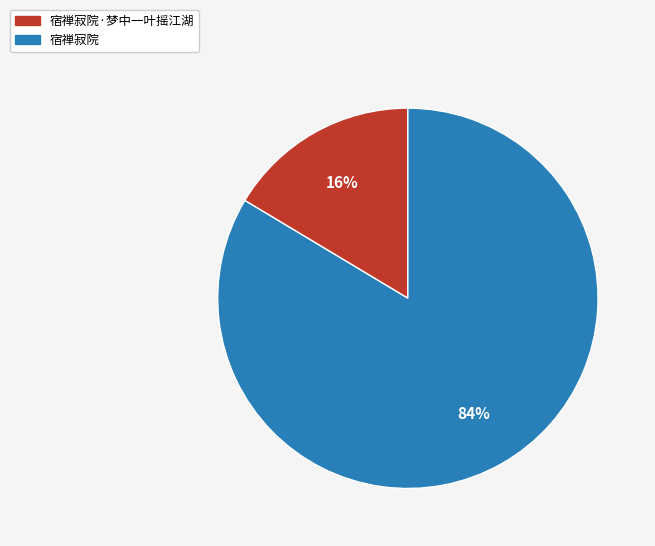

To the nearest percent, what is the average slice percentage?

50%